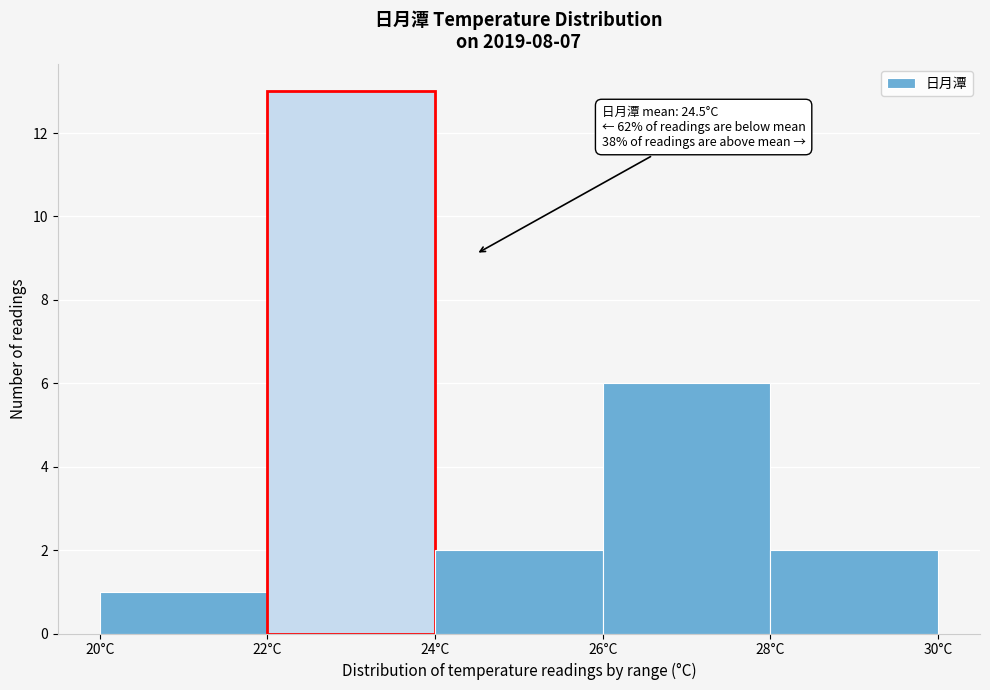

Over which range of the x-axis is the bar tallest?

22 to 24